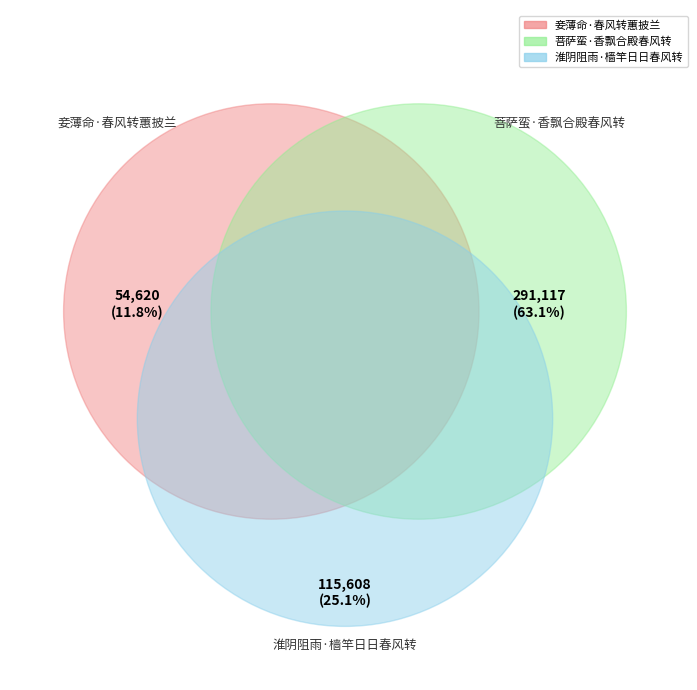

To the nearest percent, what percentage of the pie is 菩萨蛮·香飘合殿春风转?

63%